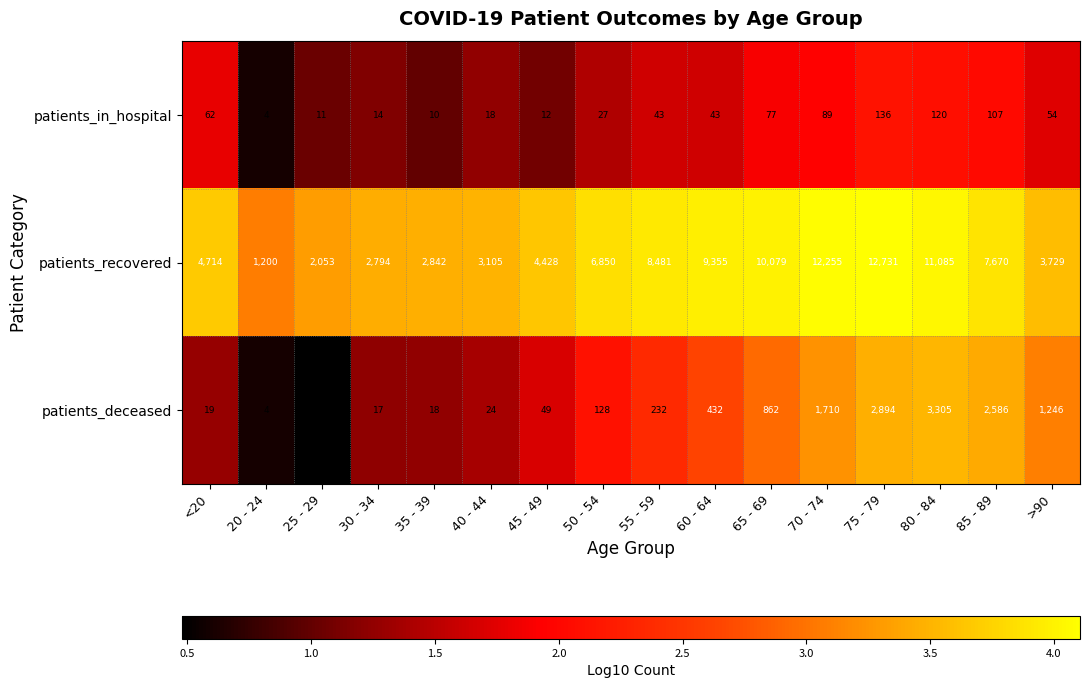

Is it true that patients_deceased equals 30 at 30 - 34?

False